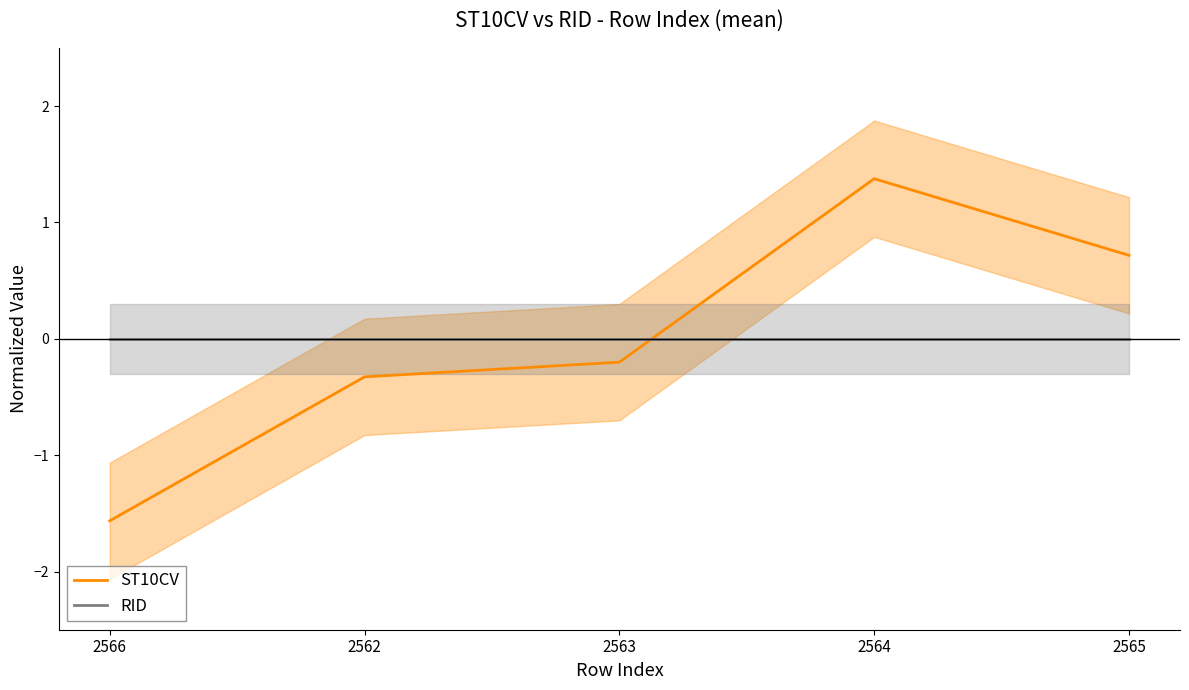

What are all the series names shown in the legend?

ST10CV, RID